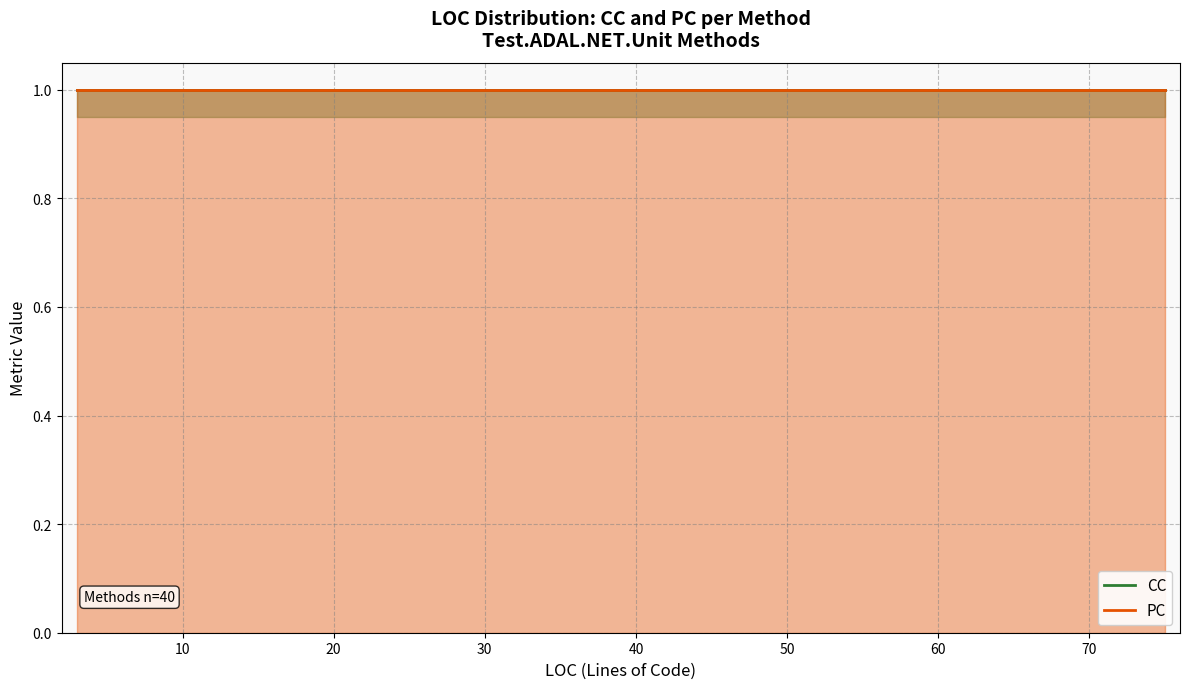

True or false: CC and PC intersect in this chart.

False